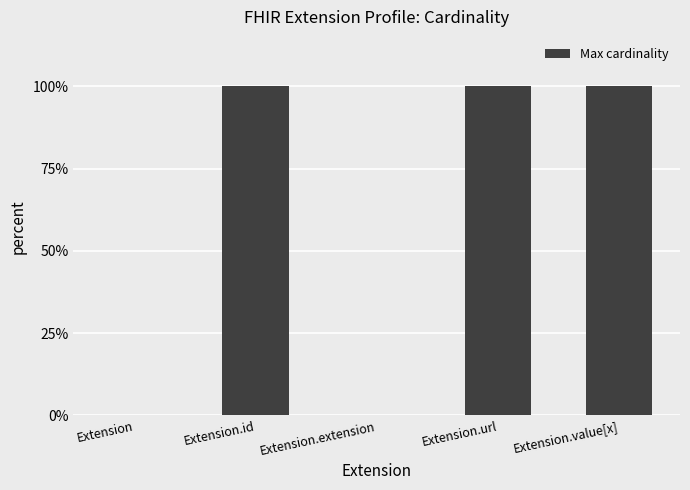

The value at Extension is 0. True or false?

True